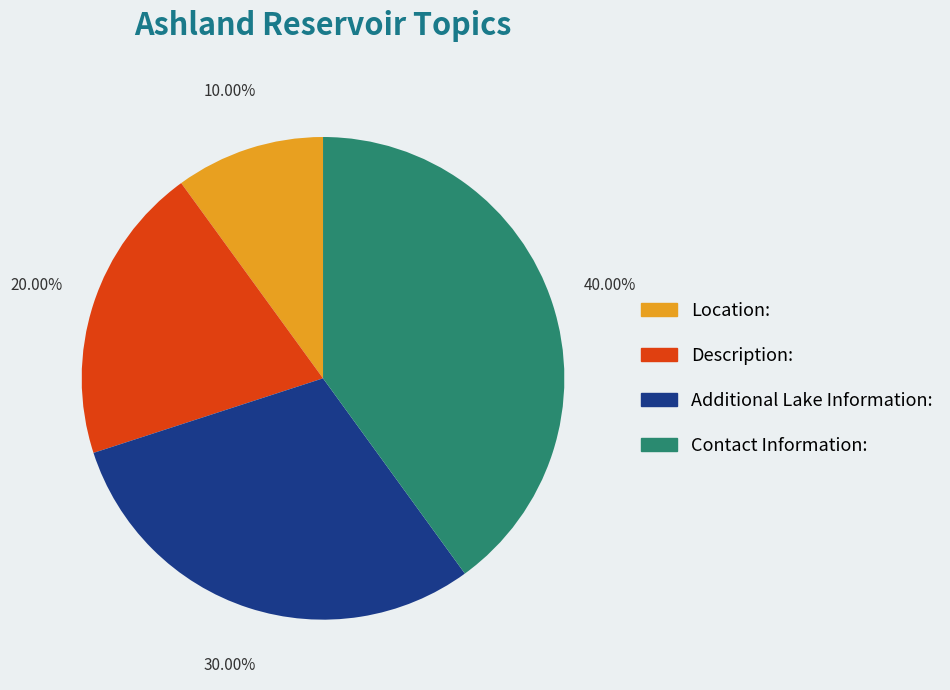

What percentage do Location: and Description: together represent?

30.0%